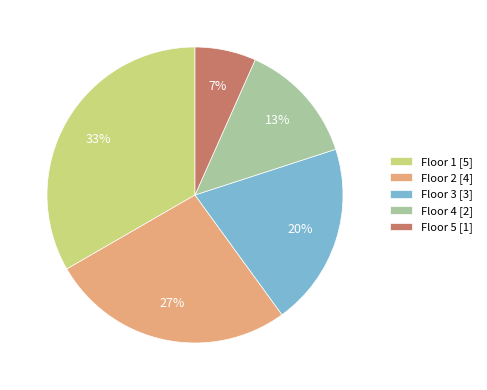

What is the ratio of the value at Floor 1 [5] to the value at Floor 2 [4]?

1.2